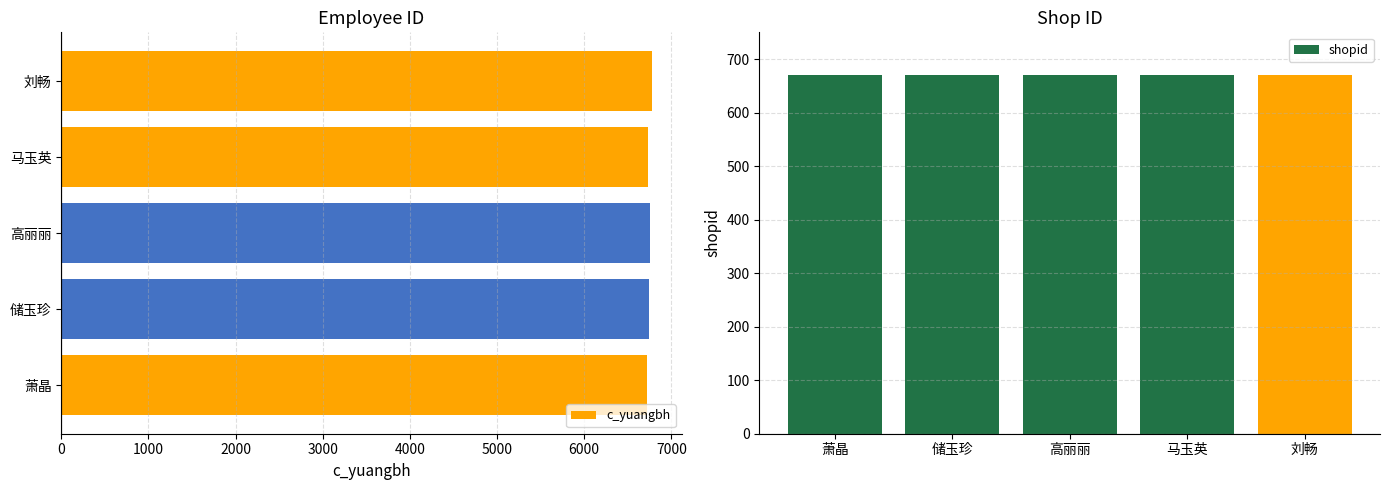

What is the highest value of the c_yuangbh series?

6781